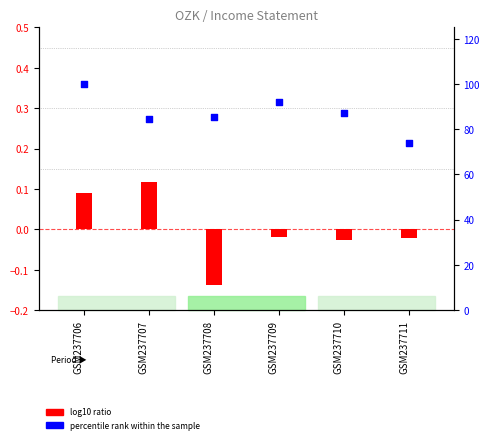

Which series contains the lowest Y value?

log10 ratio